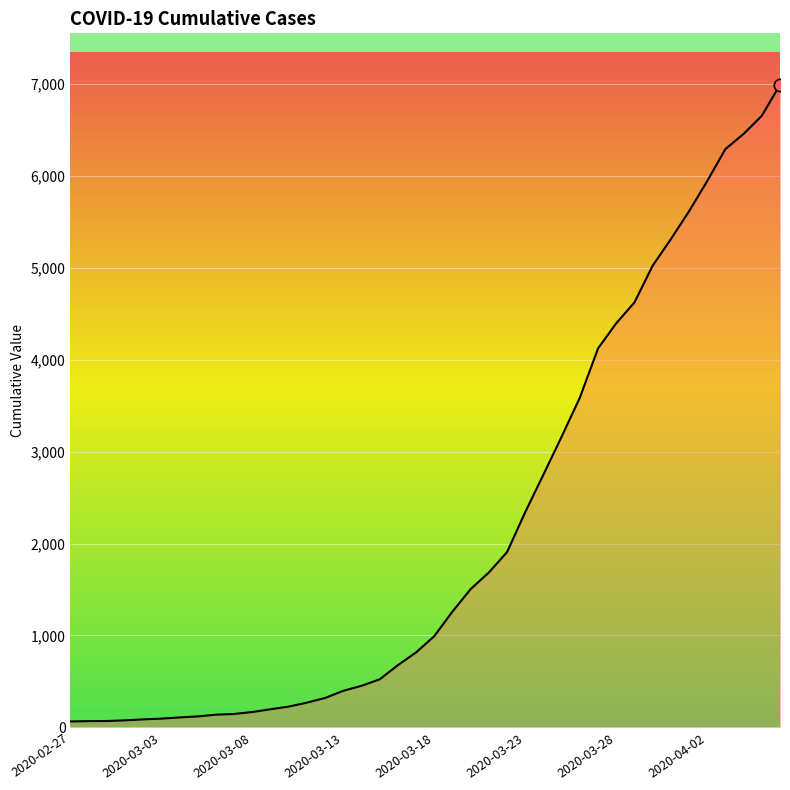

What is the difference between the maximum and minimum values?

6931